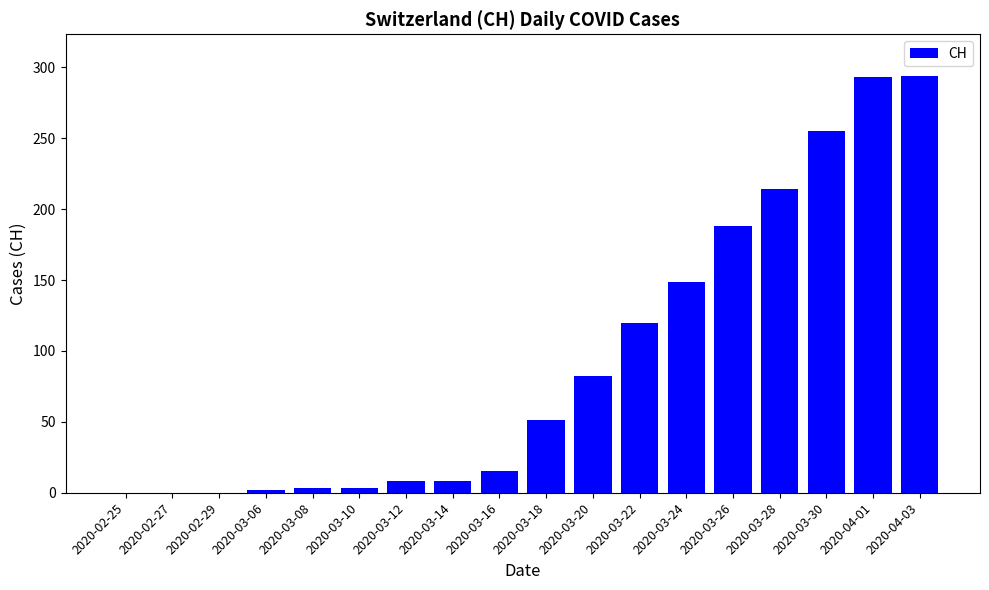

Between 2020-02-29 and 2020-04-03, which is larger?

2020-04-03